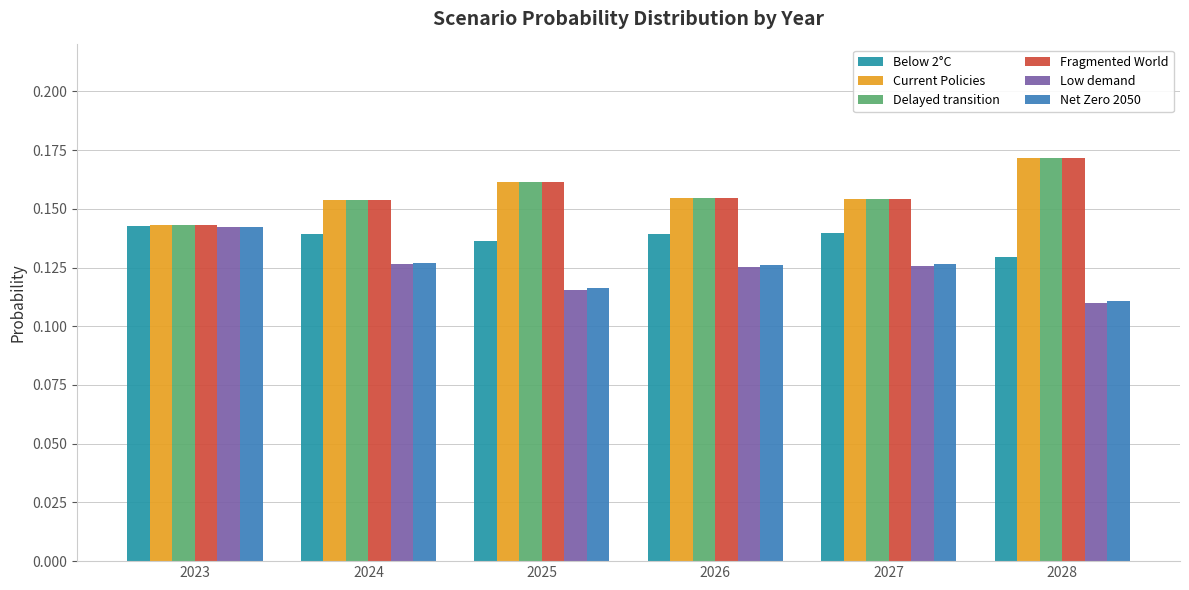

What are all the series names shown in the legend?

Below 2°C, Current Policies, Delayed transition, Fragmented World, Low demand, Net Zero 2050